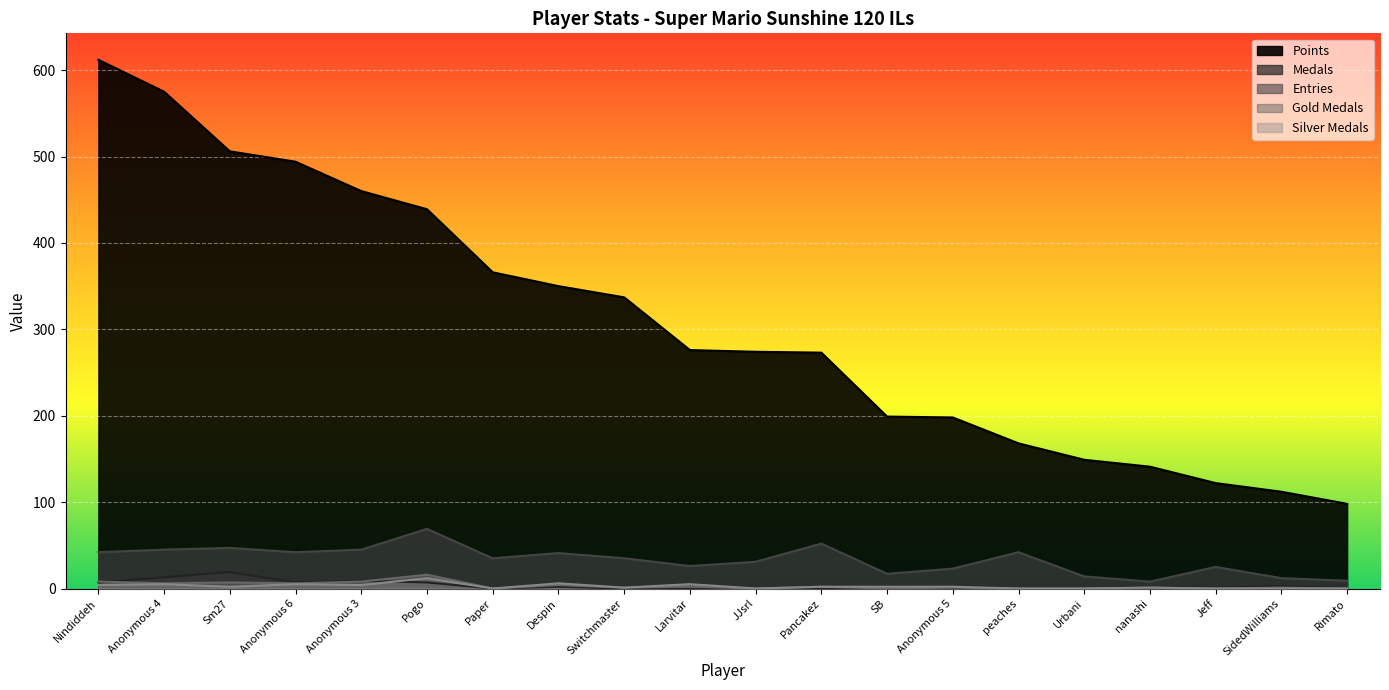

Reading left to right, transcribe all the data shown in this chart.

Points: Nindiddeh=612	Anonymous 4=575	Sm27=506	Anonymous 6=494	Anonymous 3=460	Pogo=439	Paper=366	Despin=350	Switchmaster=337	Larvitar=276	JJsrl=274	Pancakez=273	SB=199	Anonymous 5=198	peaches=168	Urbani=149	nanashi=141	Jeff=122	SidedWilliams=112	Rimato=98
Medals: Nindiddeh=7	Anonymous 4=13	Sm27=19	Anonymous 6=7	Anonymous 3=9	Pogo=7	Paper=0	Despin=2	Switchmaster=0	Larvitar=0	JJsrl=0	Pancakez=0	SB=0	Anonymous 5=0	peaches=0	Urbani=0	nanashi=1	Jeff=1	SidedWilliams=3	Rimato=0
Entries: Nindiddeh=42	Anonymous 4=45	Sm27=47	Anonymous 6=42	Anonymous 3=45	Pogo=69	Paper=35	Despin=41	Switchmaster=35	Larvitar=26	JJsrl=31	Pancakez=52	SB=17	Anonymous 5=23	peaches=42	Urbani=14	nanashi=8	Jeff=25	SidedWilliams=12	Rimato=9
col_3: Nindiddeh=8	Anonymous 4=6	Sm27=7	Anonymous 6=6	Anonymous 3=8	Pogo=16	Paper=0	Despin=4	Switchmaster=1	Larvitar=2	JJsrl=0	Pancakez=2	SB=0	Anonymous 5=1	peaches=0	Urbani=0	nanashi=1	Jeff=0	SidedWilliams=1	Rimato=0
col_4: Nindiddeh=4	Anonymous 4=5	Sm27=2	Anonymous 6=5	Anonymous 3=4	Pogo=12	Paper=0	Despin=6	Switchmaster=1	Larvitar=5	JJsrl=0	Pancakez=2	SB=2	Anonymous 5=2	peaches=0	Urbani=0	nanashi=1	Jeff=0	SidedWilliams=0	Rimato=0